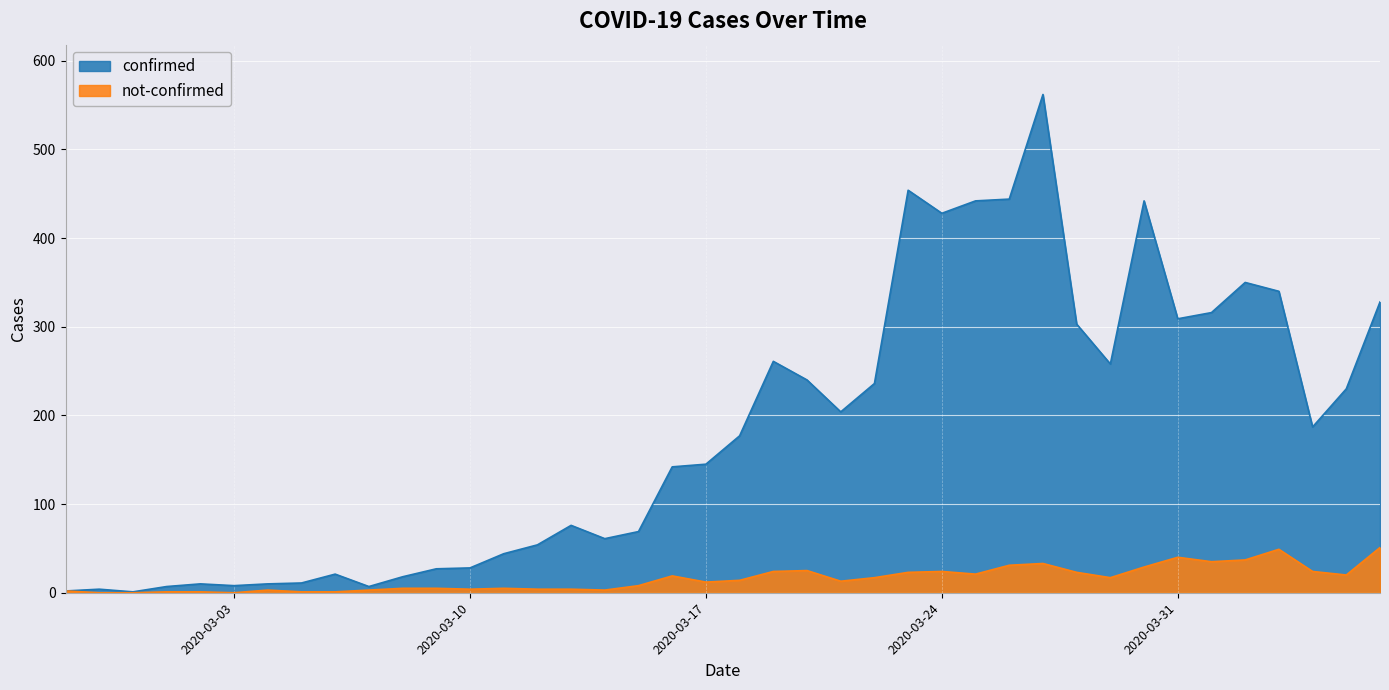

What is the label of the 37th point from the left?

2020-04-03